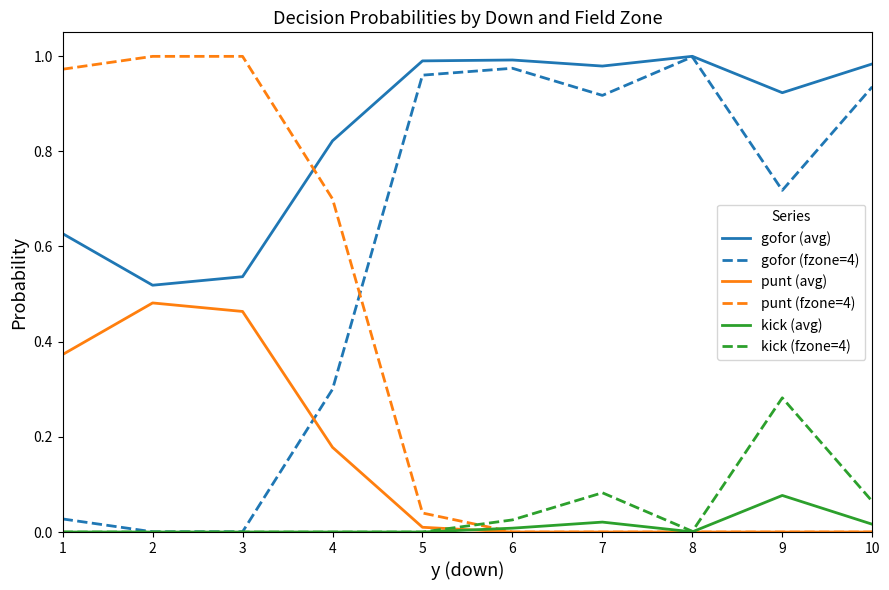

Between which two adjacent categories do gofor (fzone=4) and punt (avg) first intersect?

3 and 4